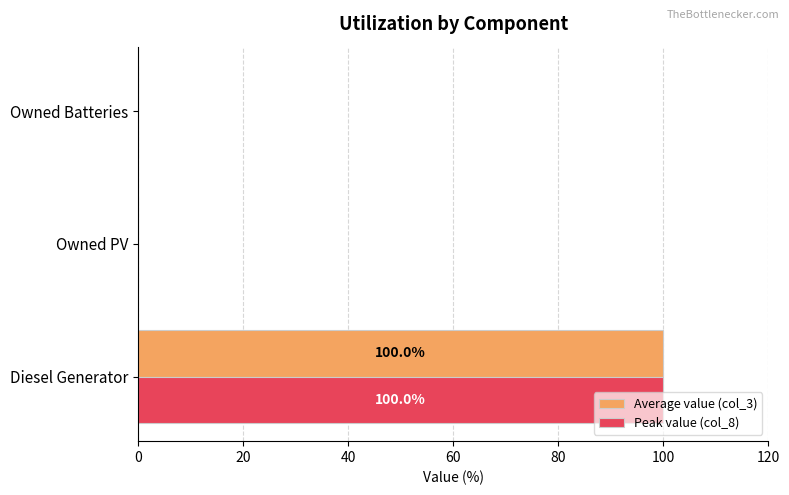

Count the Peak value (col_8) values in the range 0 to 100.

3